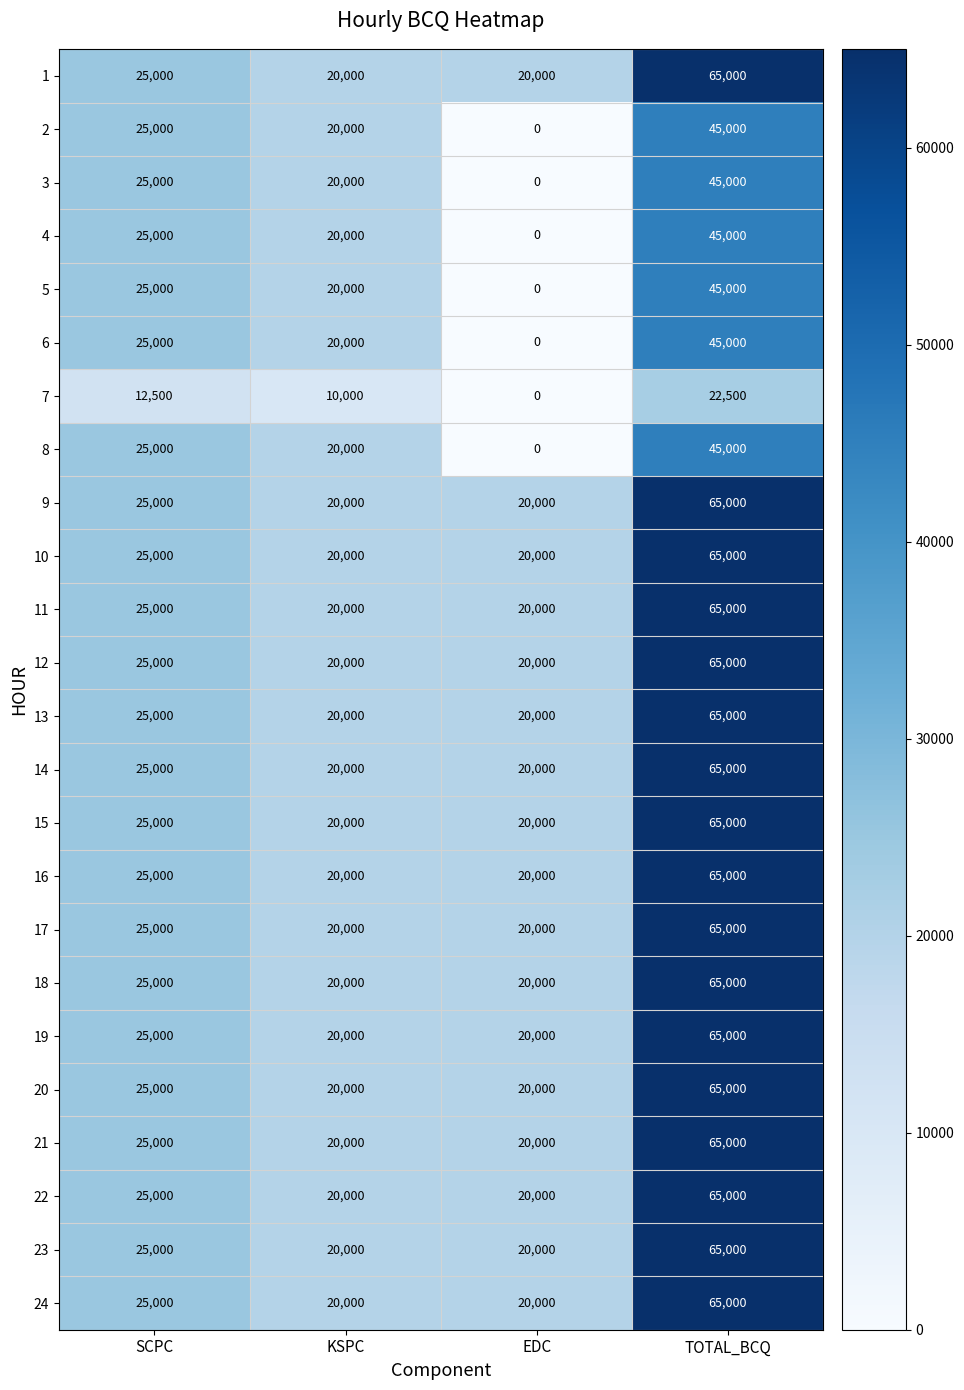

What is the lowest value of the 1 series?

20000